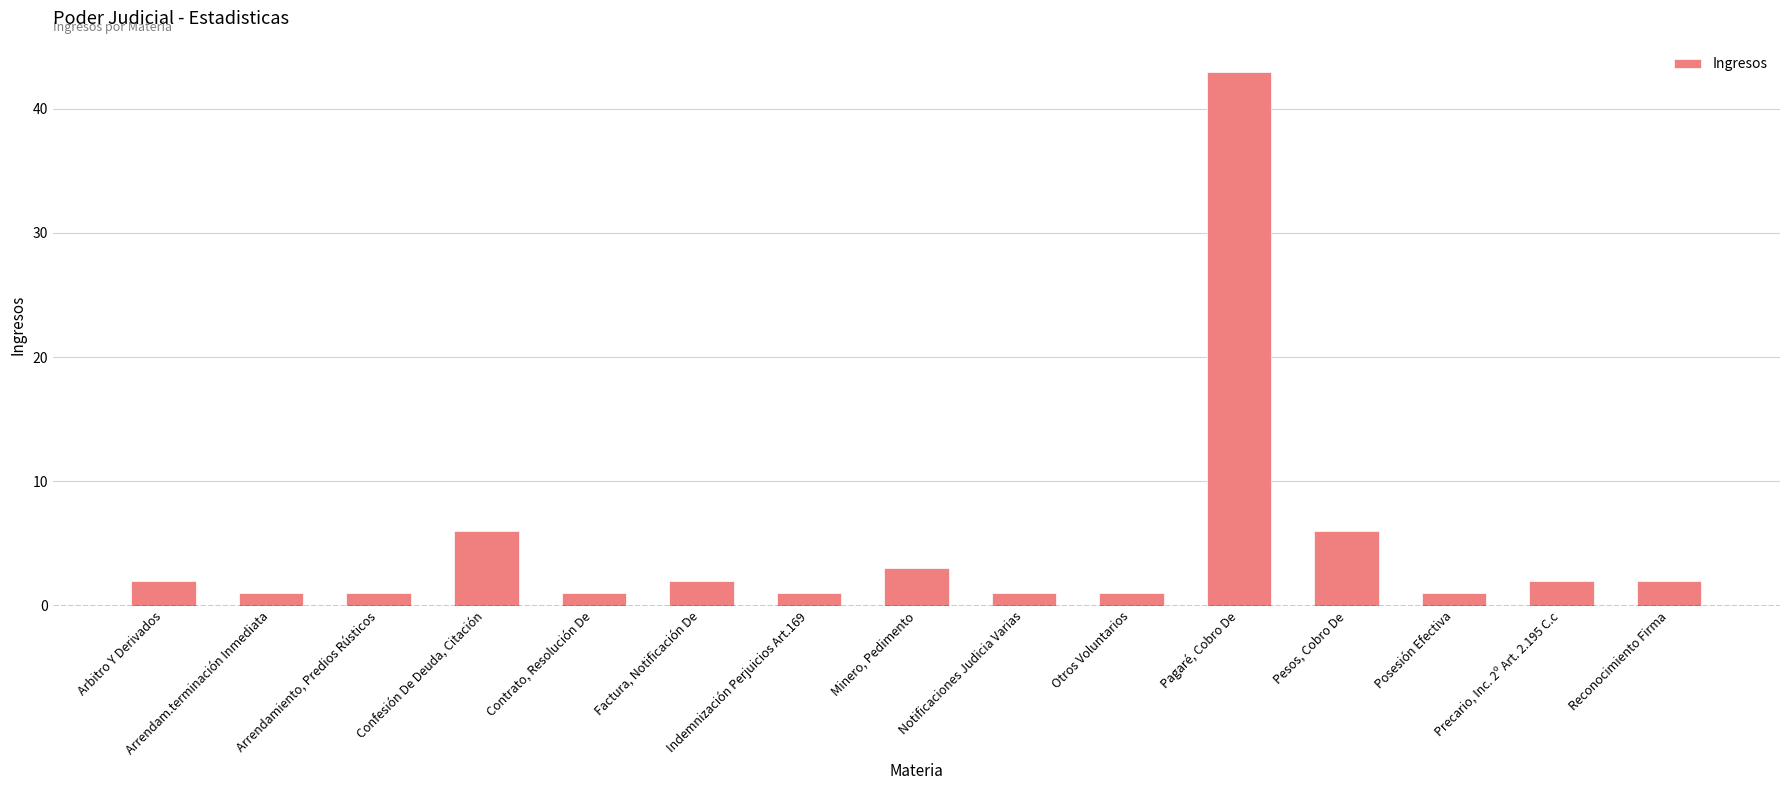

What is the label of the 7th bar from the left?

Indemnización Perjuicios Art.169